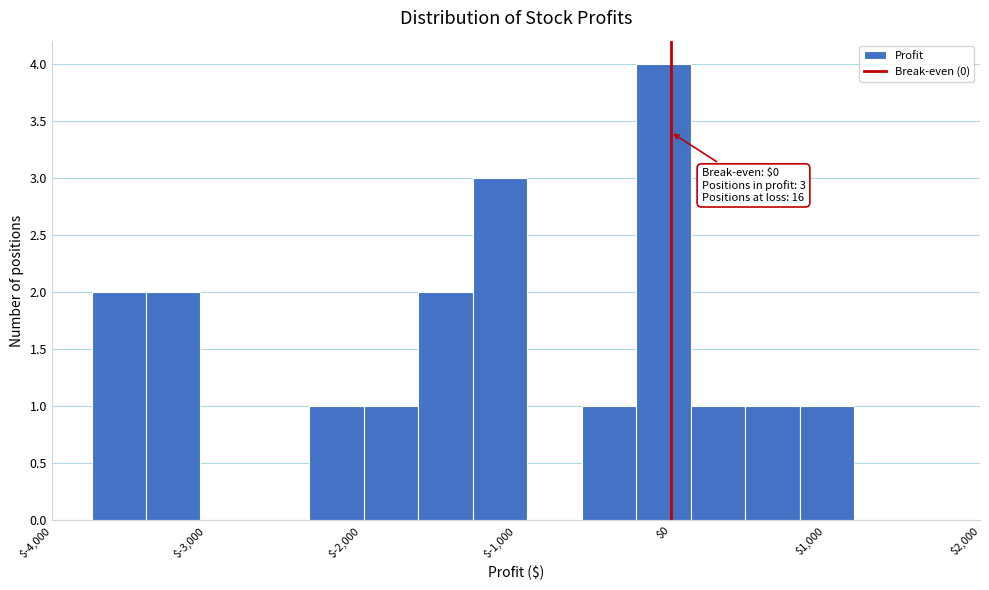

Around what value on the x-axis is the tallest bar? Give the approximate position of its centre, as read against the axis.

0